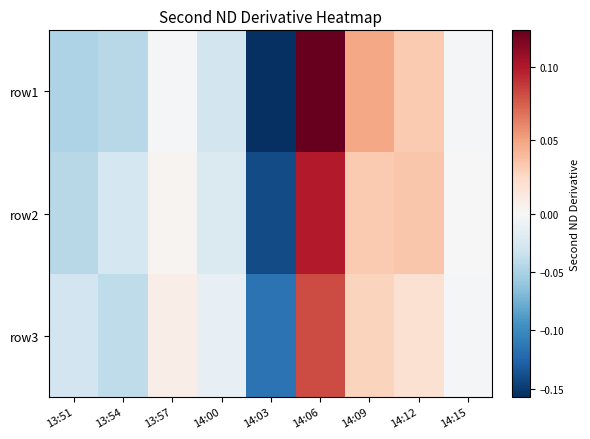

Reading right to left, what are all the values shown in this chart?

row1: 14:15=-0.0	14:12=0.0	14:09=0.0	14:06=0.1	14:03=-0.2	14:00=-0.0	13:57=-0.0	13:54=-0.0	13:51=-0.0
row2: 14:15=-0.0	14:12=0.0	14:09=0.0	14:06=0.1	14:03=-0.1	14:00=-0.0	13:57=0.0	13:54=-0.0	13:51=-0.0
row3: 14:15=-0.0	14:12=0.0	14:09=0.0	14:06=0.1	14:03=-0.1	14:00=-0.0	13:57=0.0	13:54=-0.0	13:51=-0.0